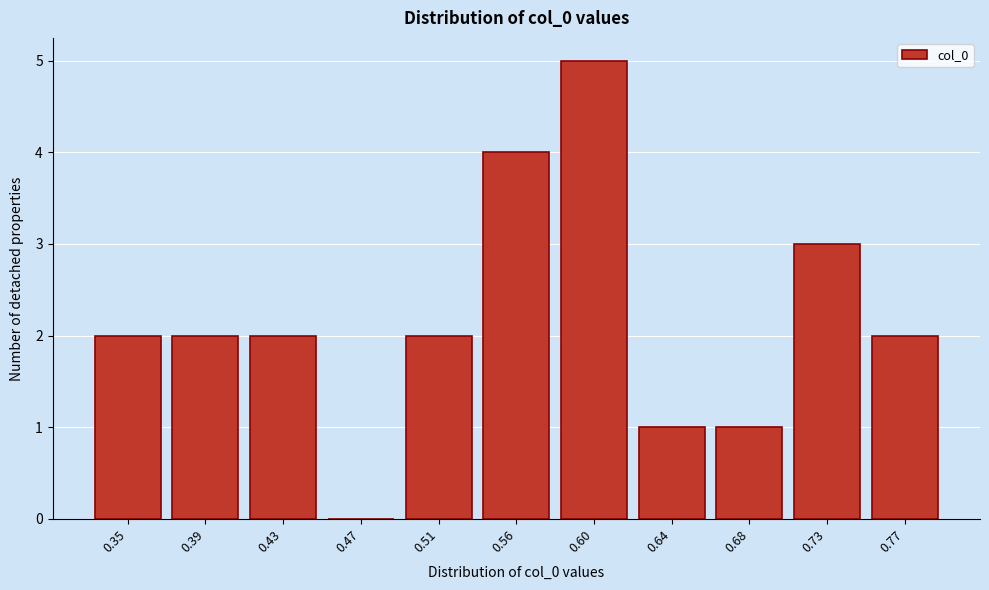

Reading left to right, list all the values displayed in this chart.

0.35=2	0.39=2	0.43=2	0.47=0	0.51=2	0.56=4	0.60=5	0.64=1	0.68=1	0.73=3	0.77=2